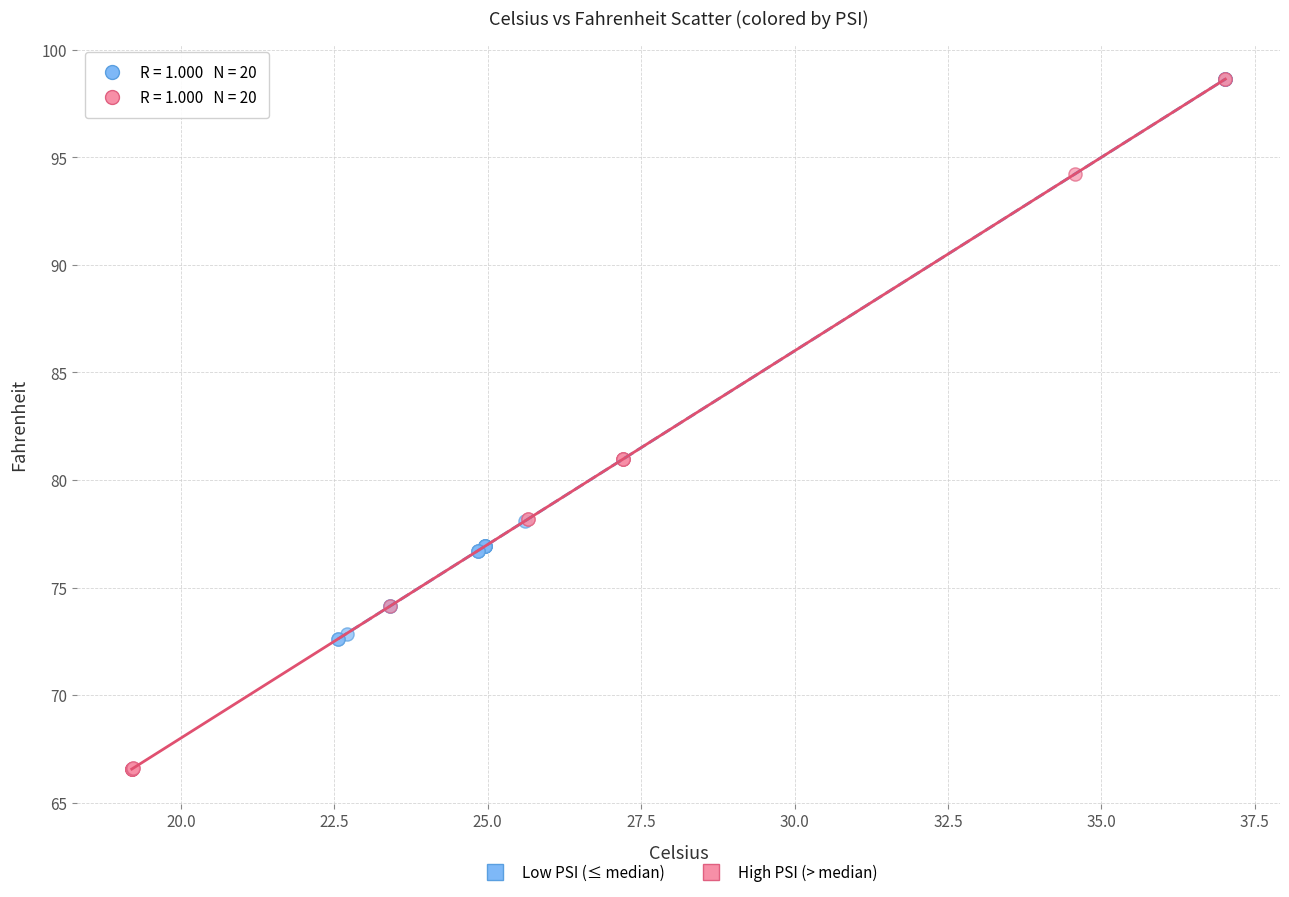

Which series reaches the minimum Y coordinate?

High PSI (> median)